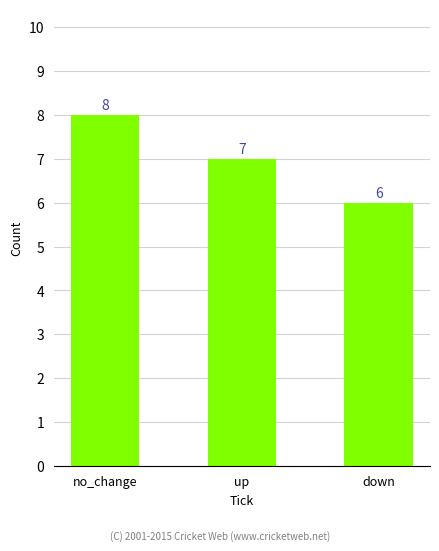

What is the sum of all values?

21